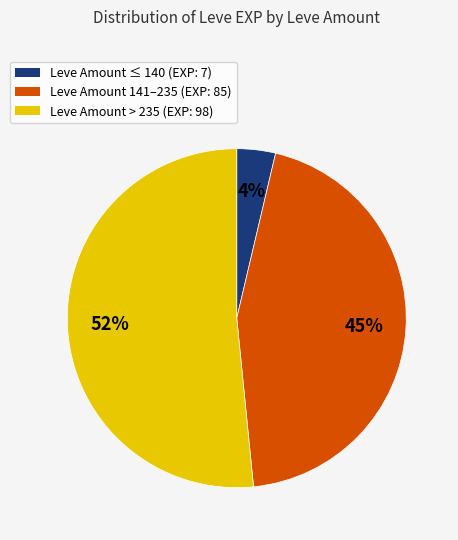

To the nearest percent, what is the average slice percentage?

33%